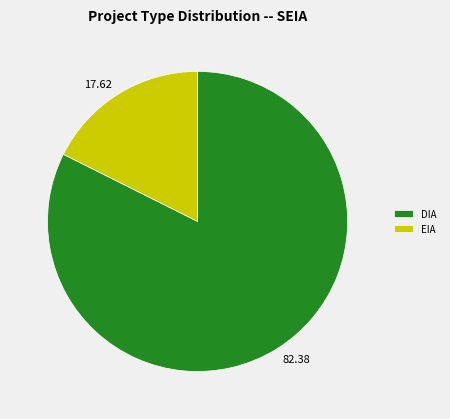

Is it true that DIA is 90% of the pie?

False